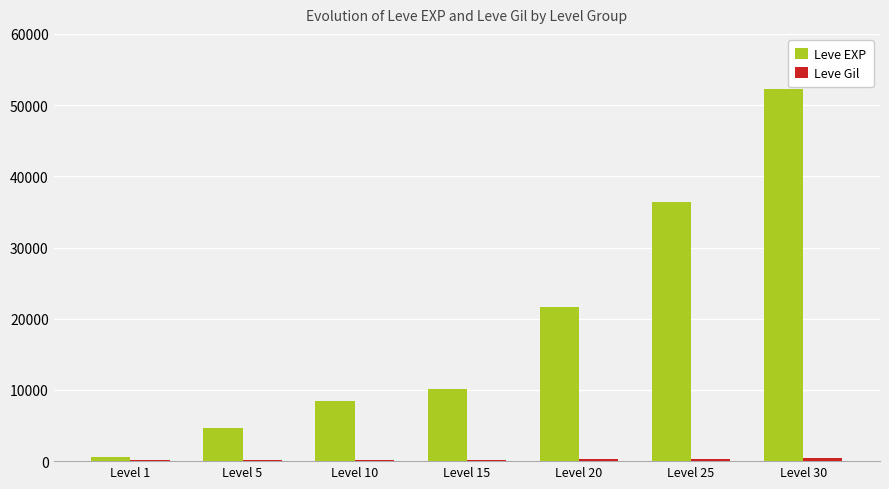

At which category is the sum across all series the highest?

Level 30